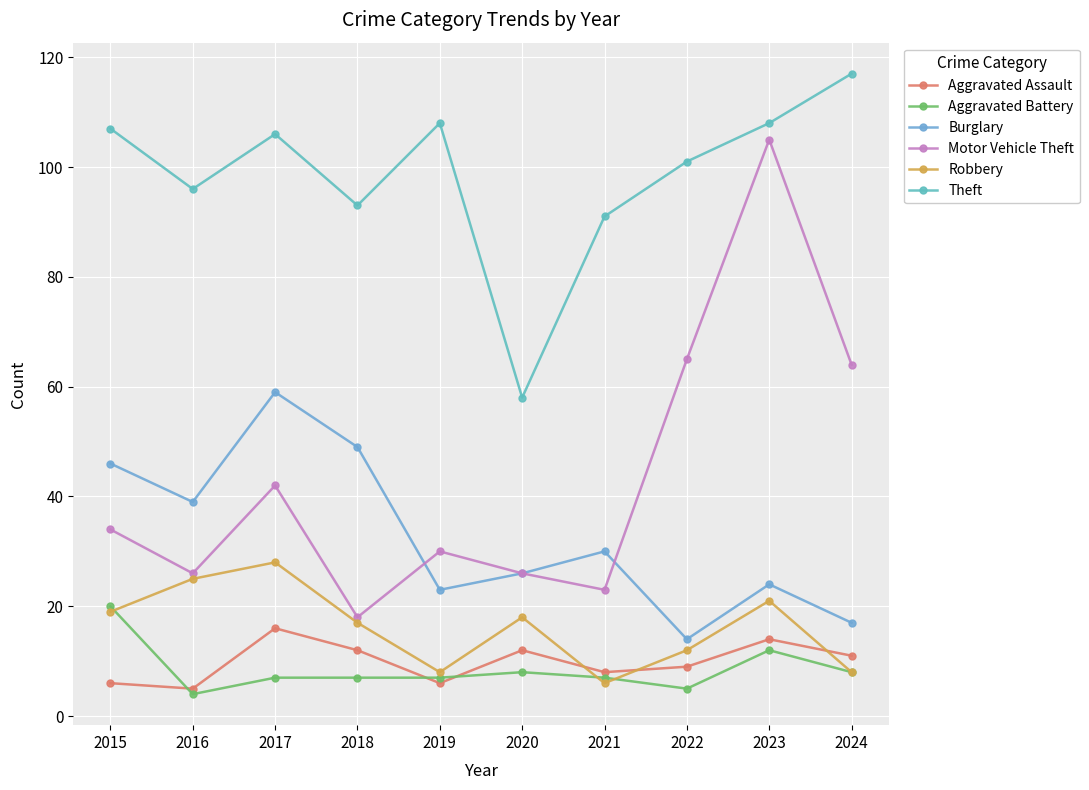

At which label does Burglary first exceed 30?

2015